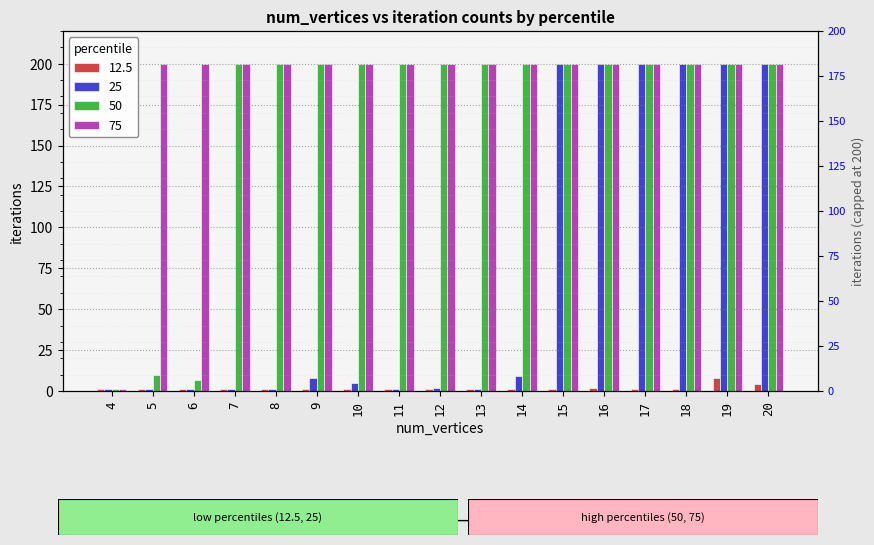

At which category does the chart reach its peak across all series?

15